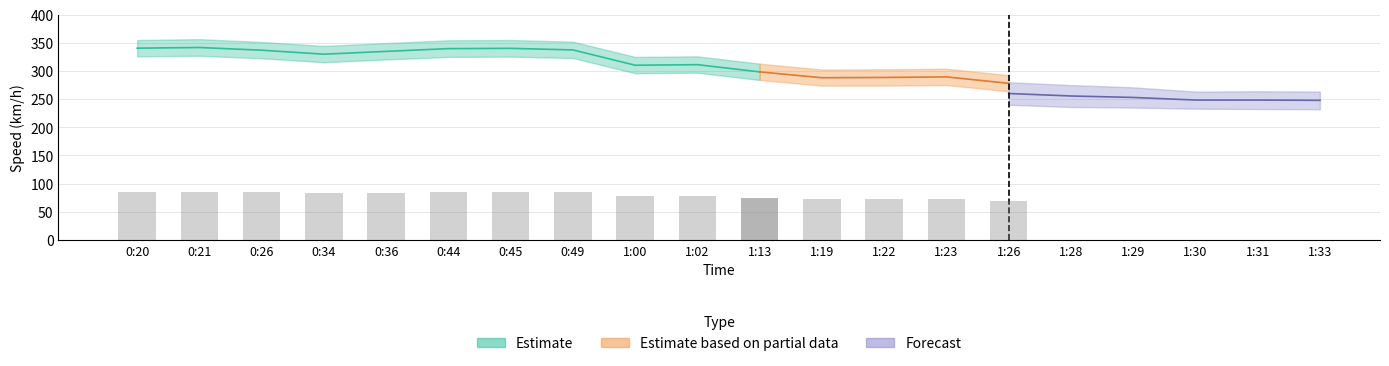

The value of Speed Upper at 0:26 is 80.3. True or false?

False